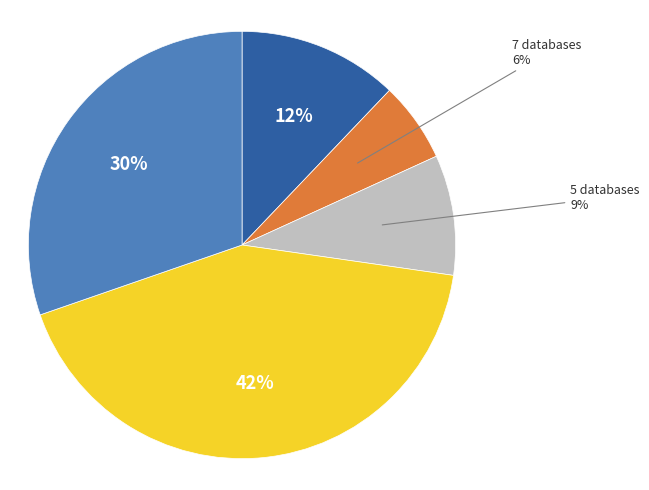

To the nearest percent, what is the difference between the largest and smallest slice percentages?

36%